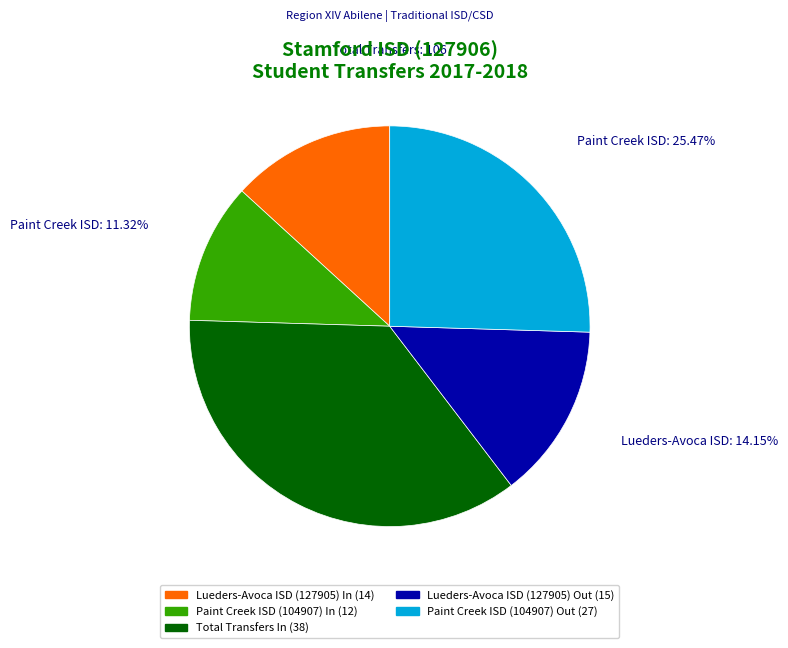

Which slice is the largest?

Total Transfers In